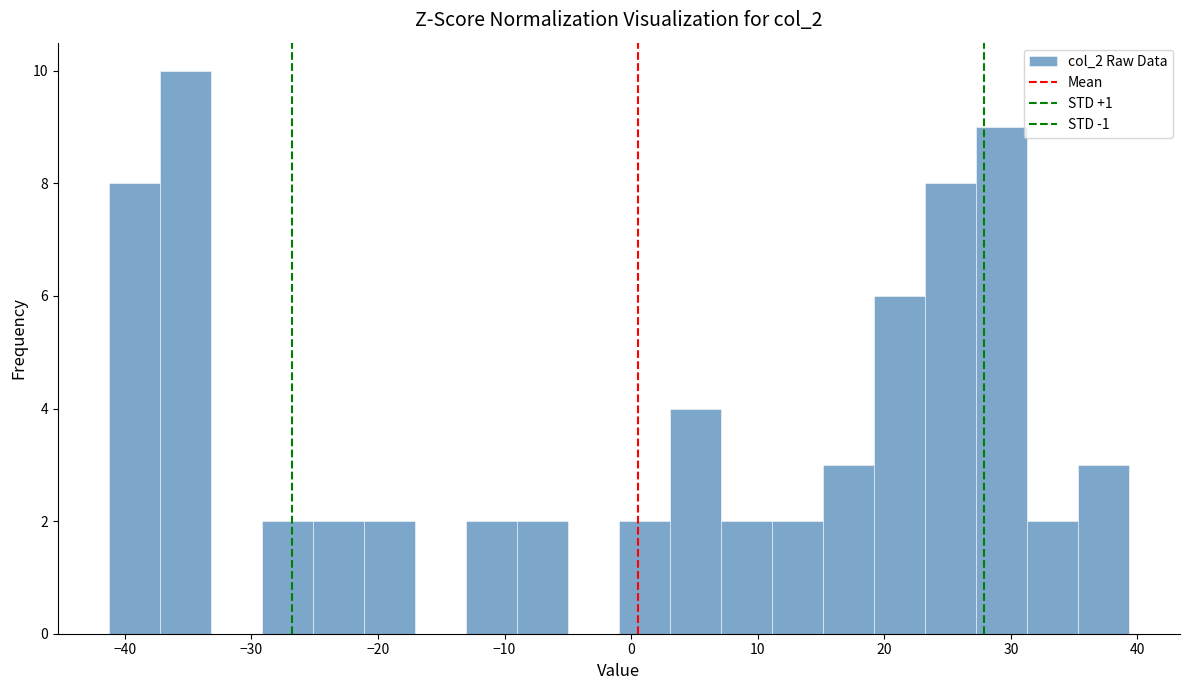

Over which range of the x-axis is the bar tallest?

-37 to -33